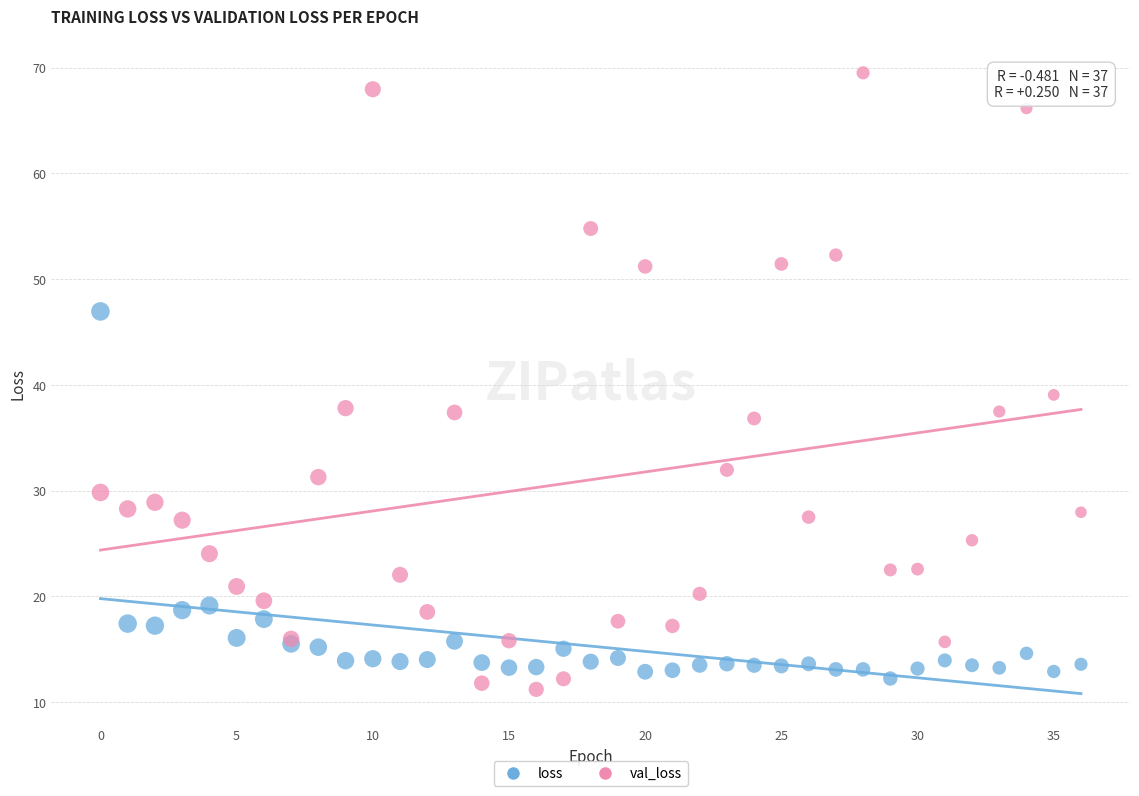

What are all the series names shown in the legend?

loss, val_loss